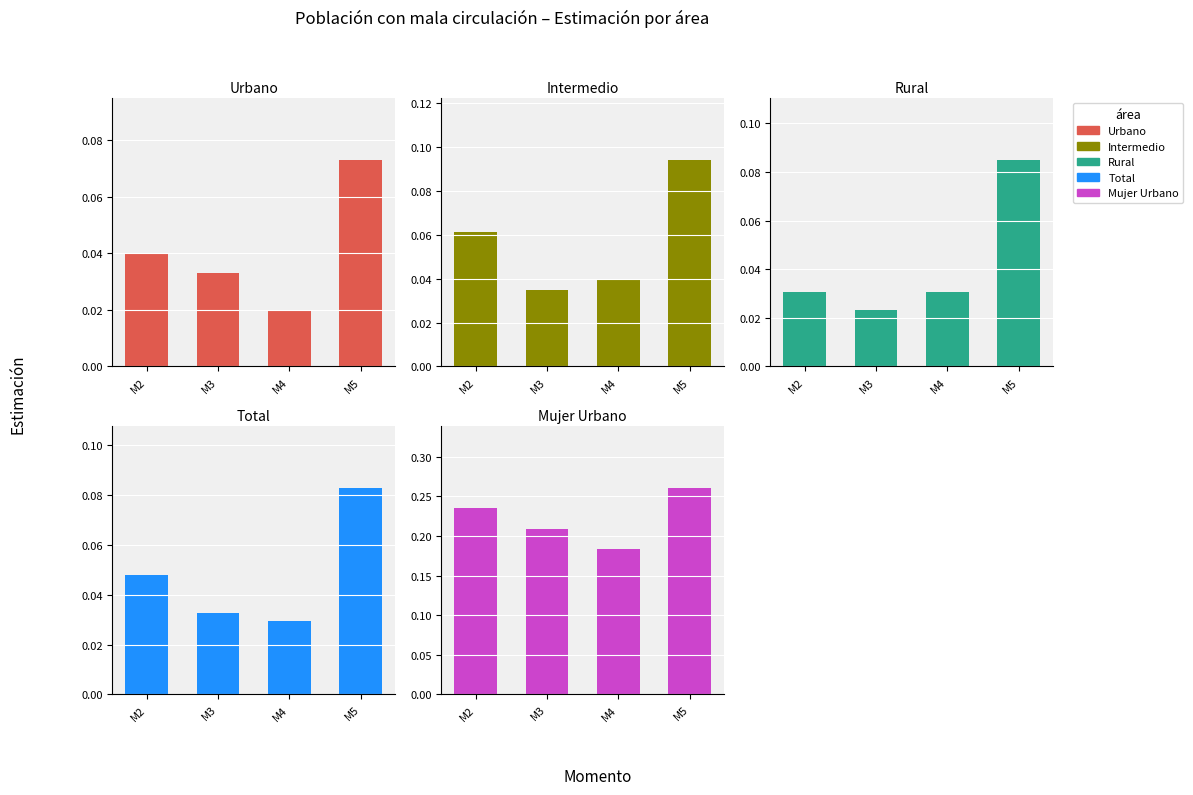

What is the total value across all series at M2?

0.4